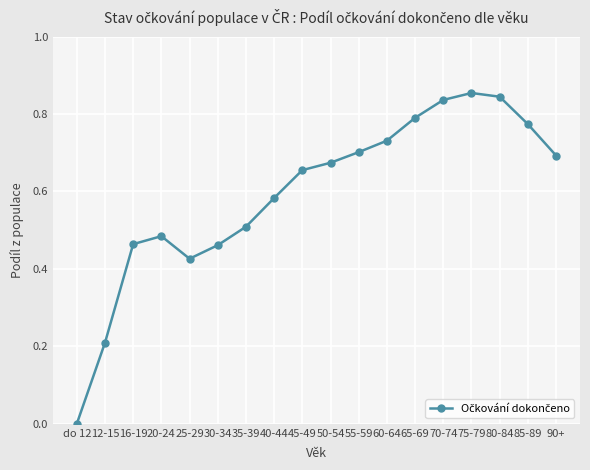

What is the label of the 12th point from the right?

35-39